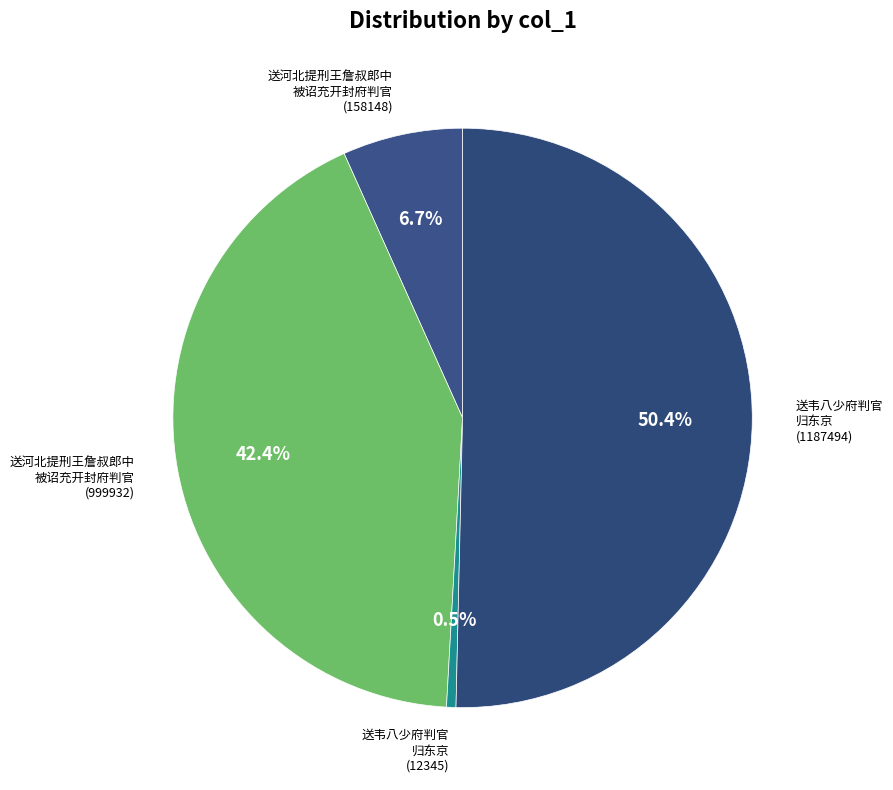

How many slices are in this pie chart?

4